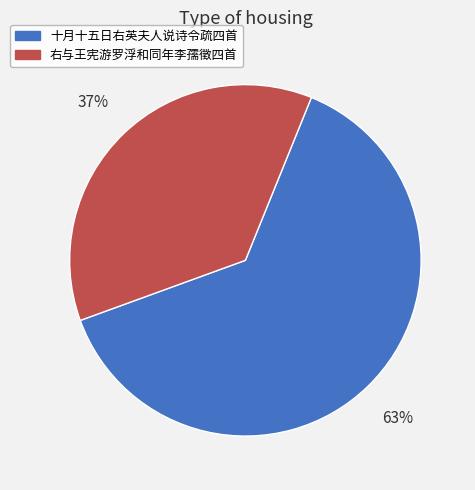

Which category has the biggest portion of the pie?

十月十五日右英夫人说诗令疏四首